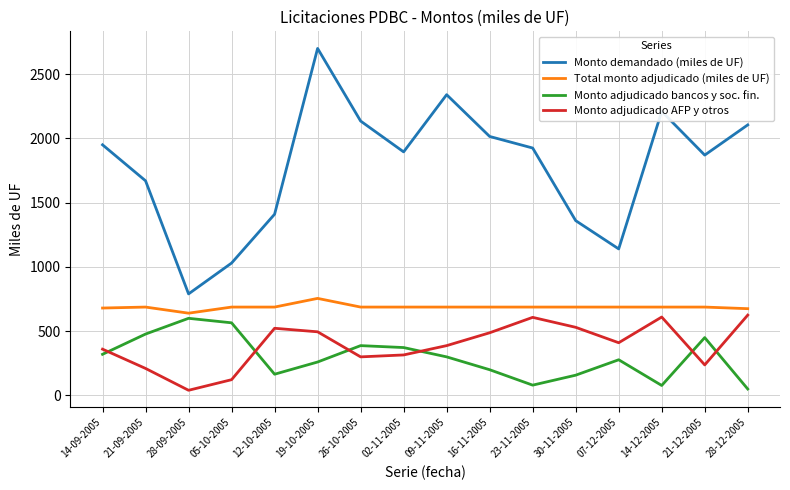

True or false: Monto demandado (miles de UF) and Monto adjudicado bancos y soc. fin. cross at least once.

False